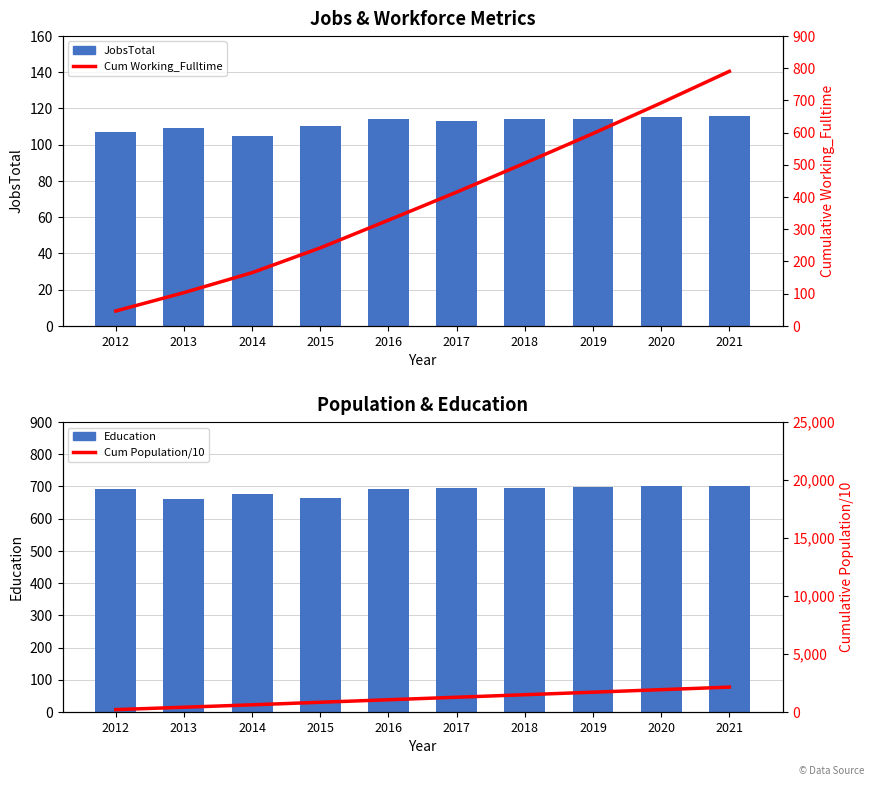

Reading right to left, transcribe all the data shown in this chart.

JobsTotal: 2021=116.0	2020=115.0	2019=114.0	2018=114.0	2017=113.0	2016=114.0	2015=110.0	2014=105.0	2013=109.0	2012=107.0
Education: 2021=702.0	2020=700.0	2019=698.0	2018=696.0	2017=694.0	2016=691.0	2015=665.0	2014=676.0	2013=661.0	2012=691.0
Cum Working_Fulltime: 2021=790.0	2020=692.0	2019=597.0	2018=505.0	2017=415.0	2016=328.0	2015=242.0	2014=165.0	2013=103.0	2012=46.0
Cum Population/10: 2021=2140.2	2020=1921.2	2019=1702.8	2018=1485.0	2017=1267.8	2016=1051.2	2015=834.8	2014=614.1	2013=406.1	2012=200.7